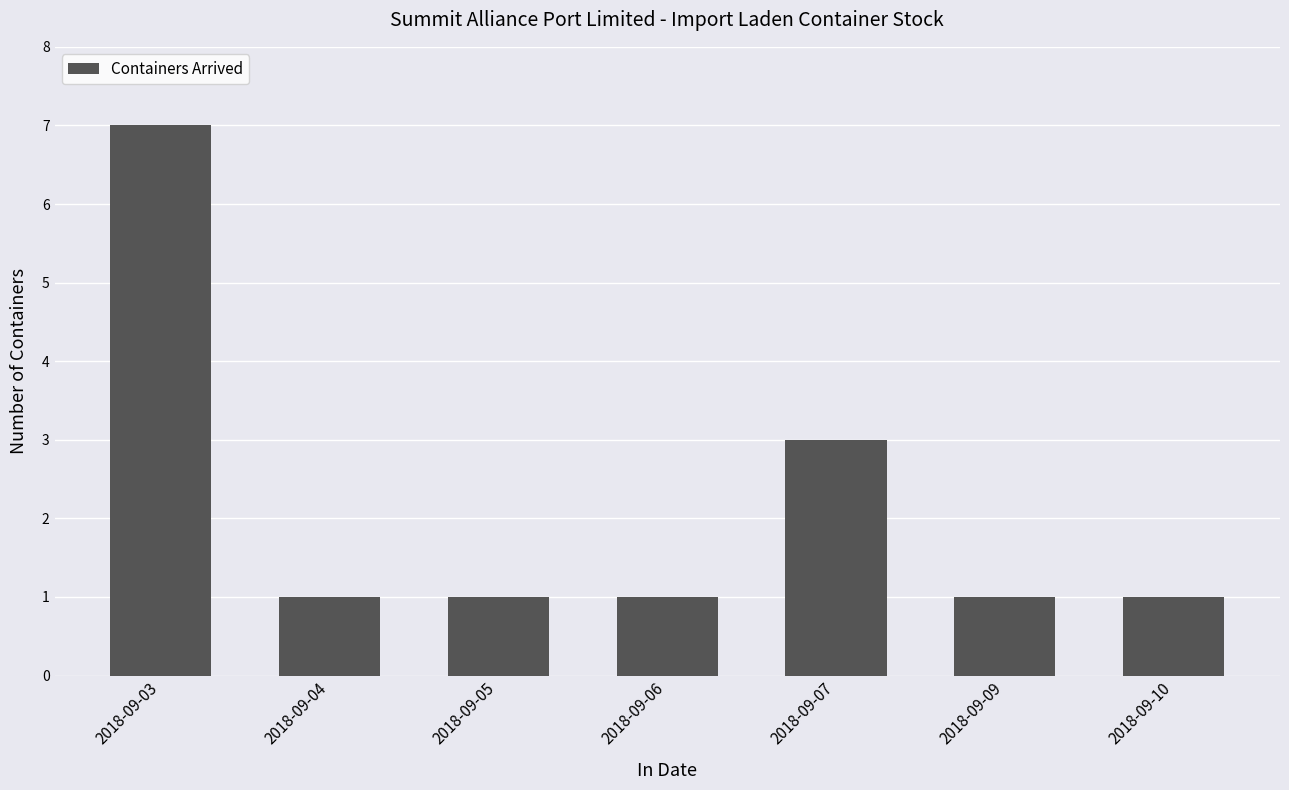

True or false: the data shows 1 at 2018-09-09.

True